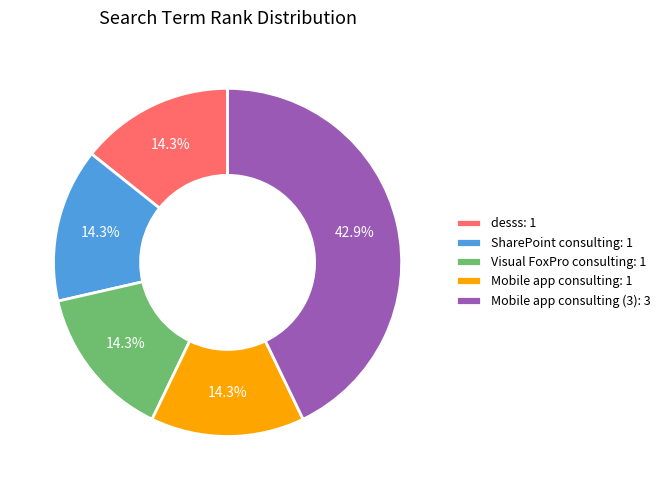

Approximately how many times larger is the value at desss: 1 compared to SharePoint consulting: 1?

1.0